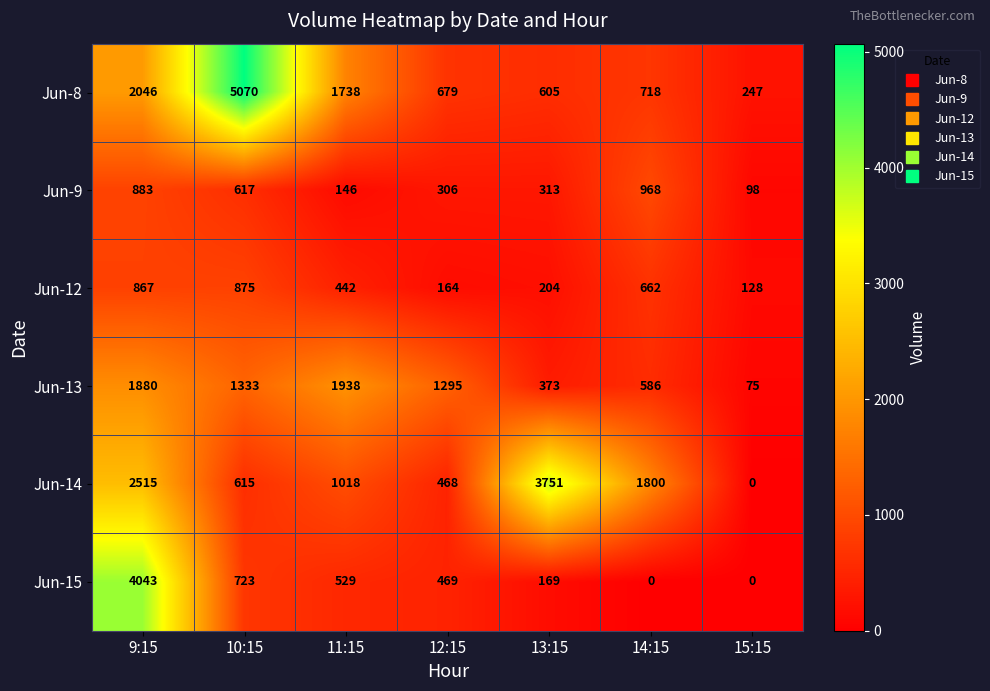

Rank the categories by Jun-14 value from highest to lowest.

13:15, 9:15, 14:15, 11:15, 10:15, 12:15, 15:15